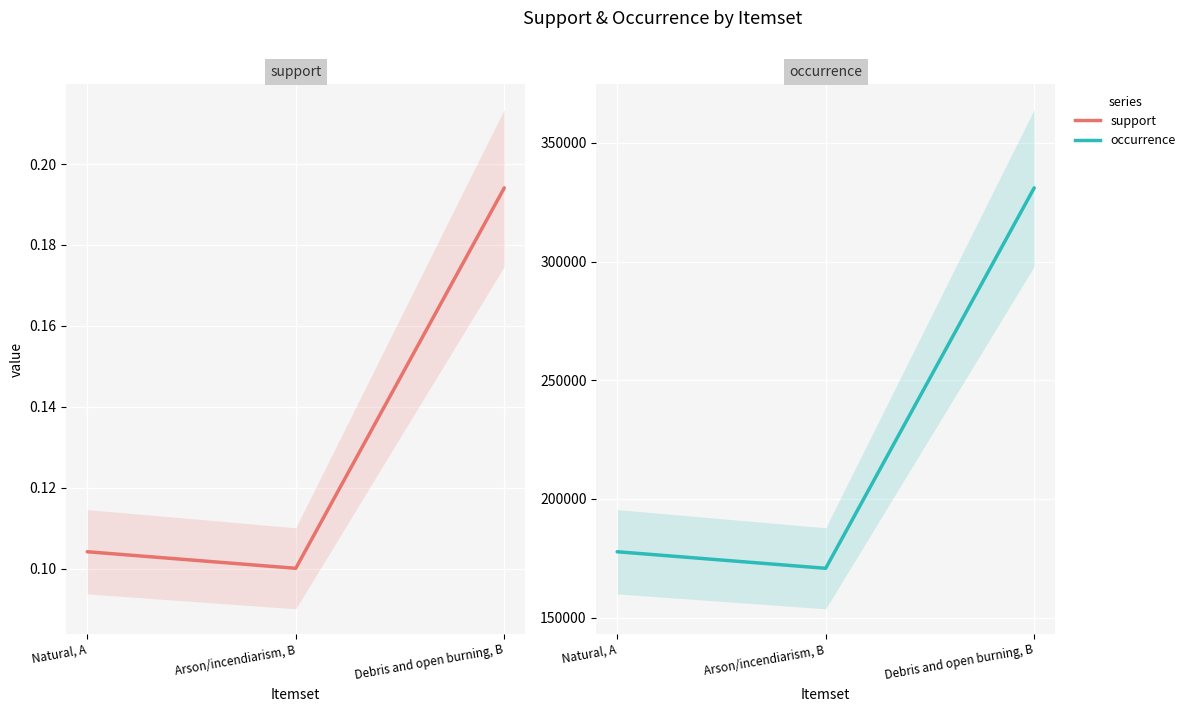

What is the difference between the support values at Debris and open burning, B and Natural, A?

0.1